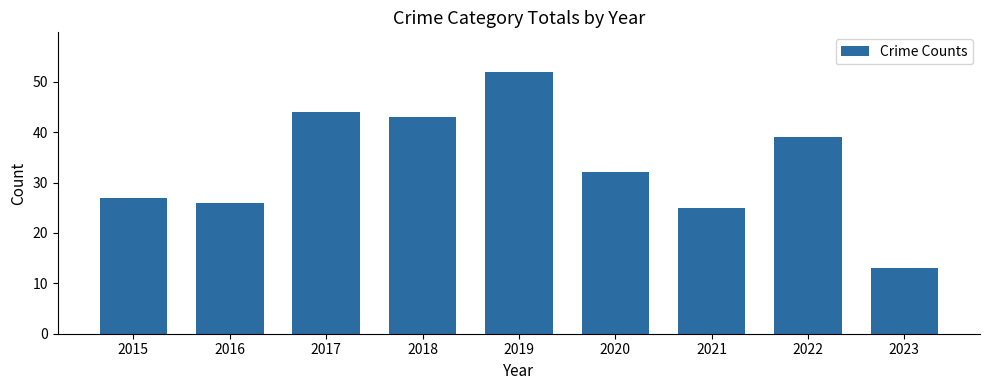

What is the sum of the values at 2019 and 2023?

65